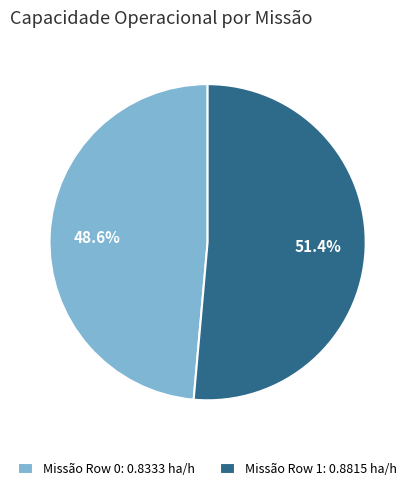

What is the largest slice in the pie chart?

Missão Row 1: 0.8815 ha/h